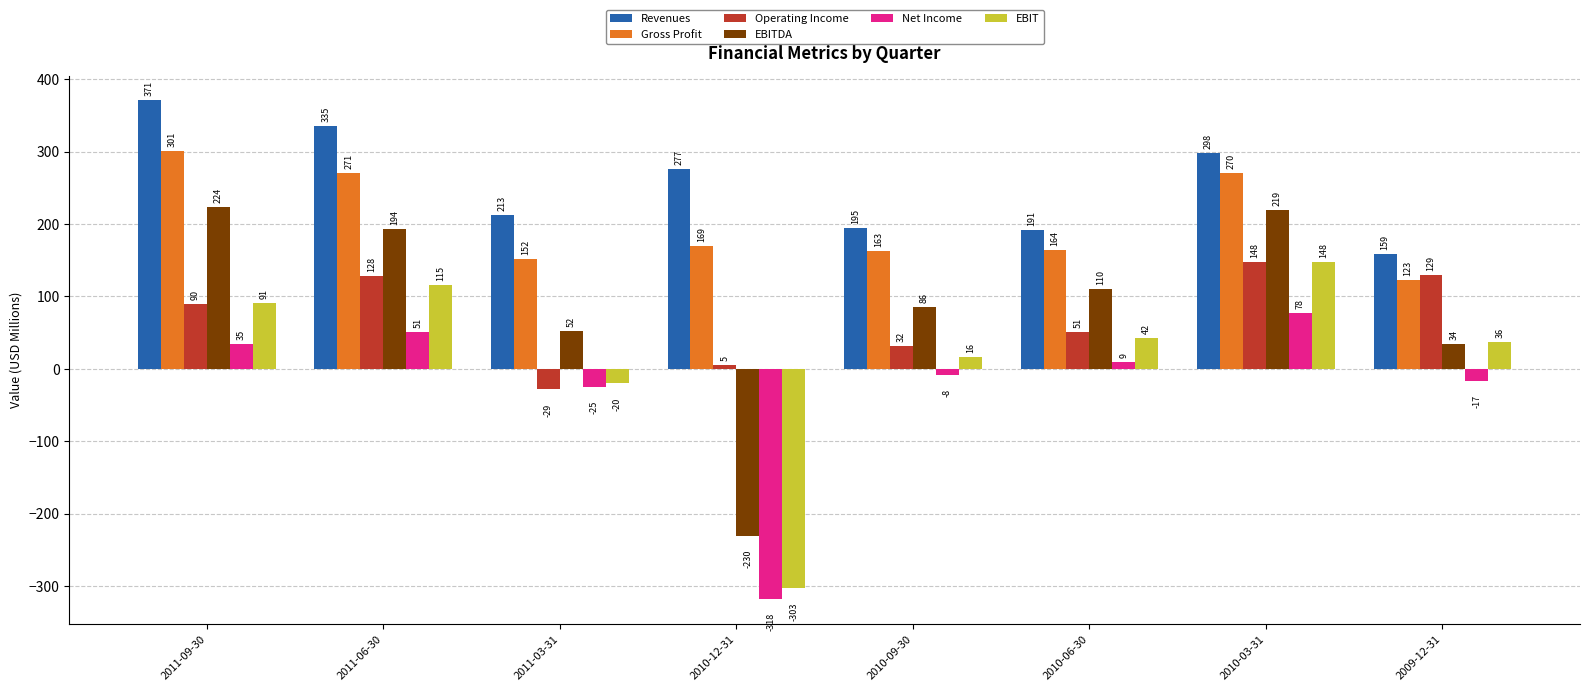

Is the value of EBIT at 2010-06-30 greater than the value of Operating Income at 2011-09-30?

No